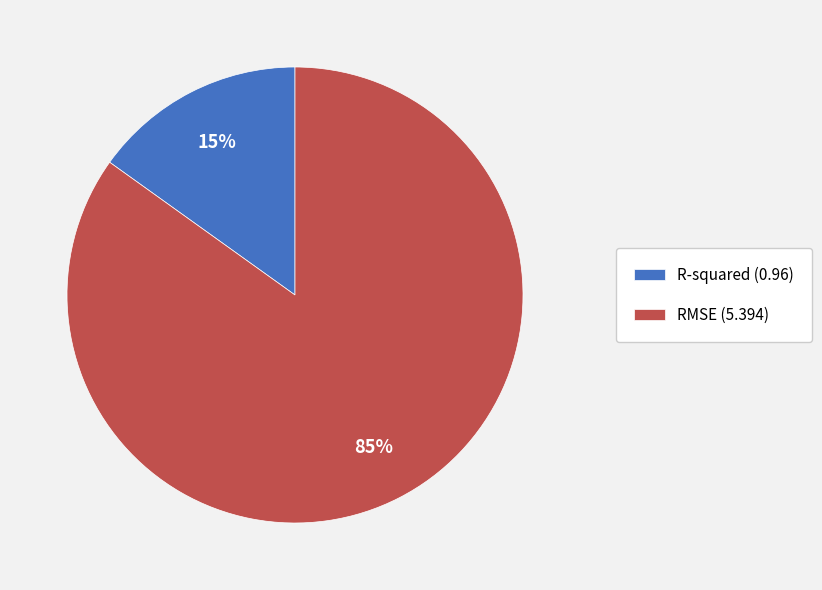

Which has a higher value, RMSE or R-squared?

RMSE